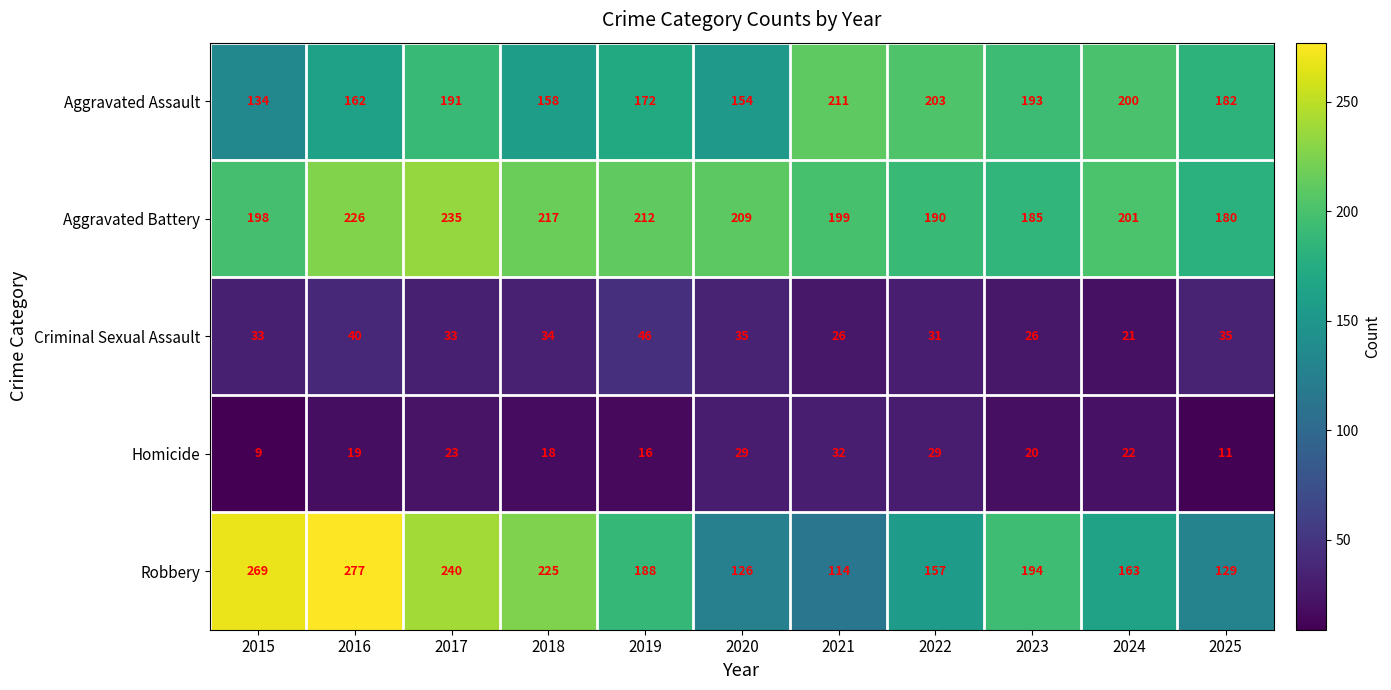

What is the smallest value displayed?

9